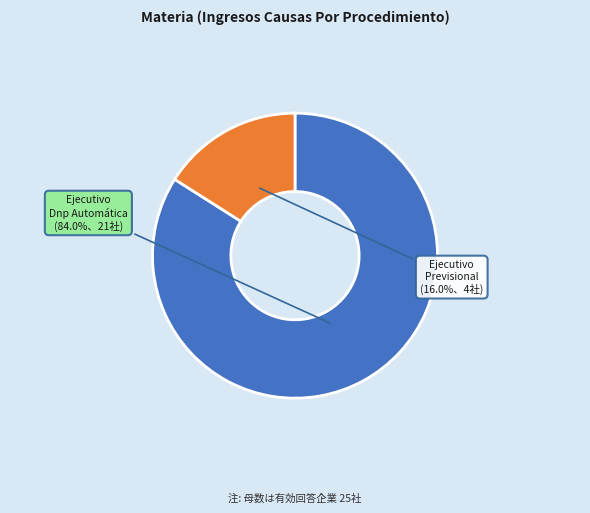

Which has a higher value, Ejecutivo Dnp Automática or Ejecutivo Previsional?

Ejecutivo Dnp Automática